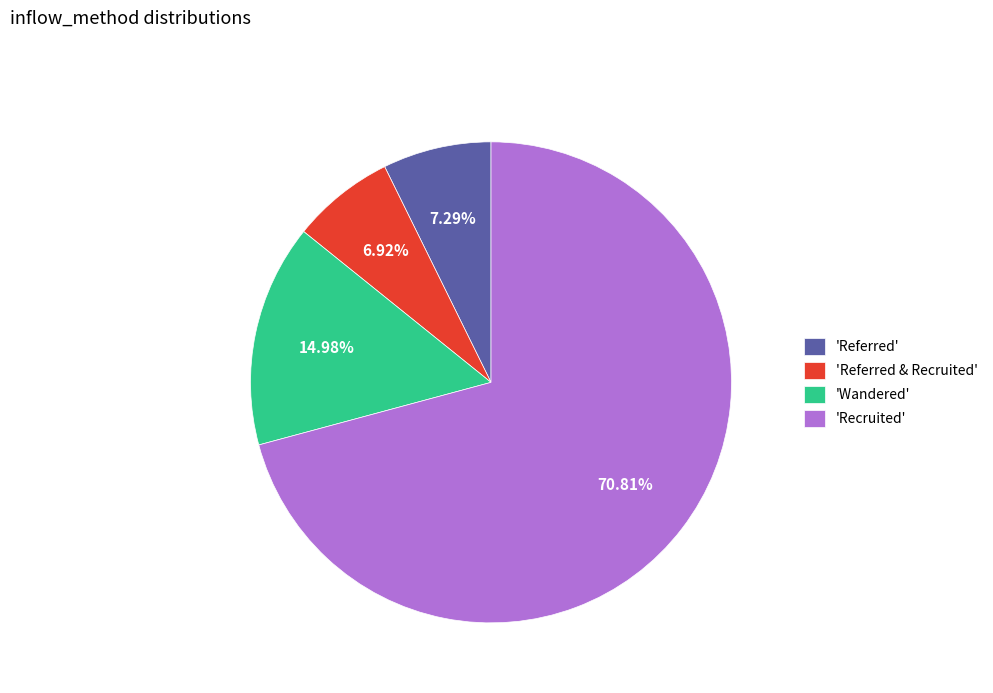

What is the largest slice in the pie chart?

'Recruited'